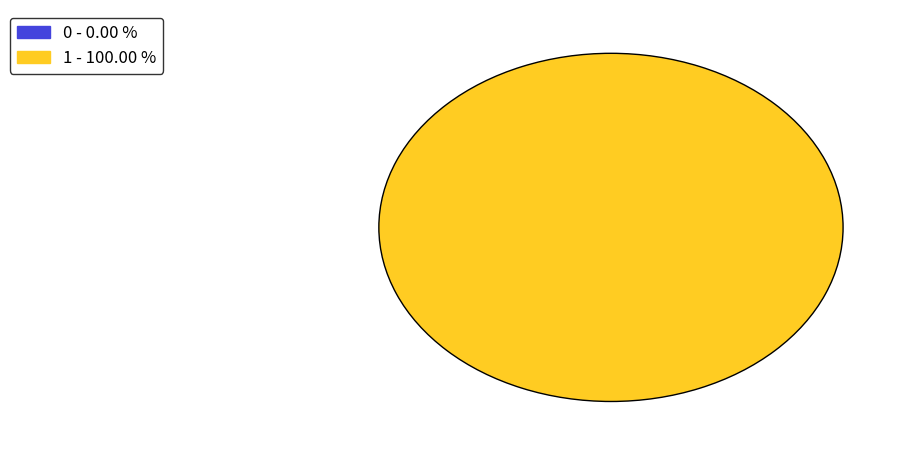

Is it true that 0 is 1% of the pie?

False